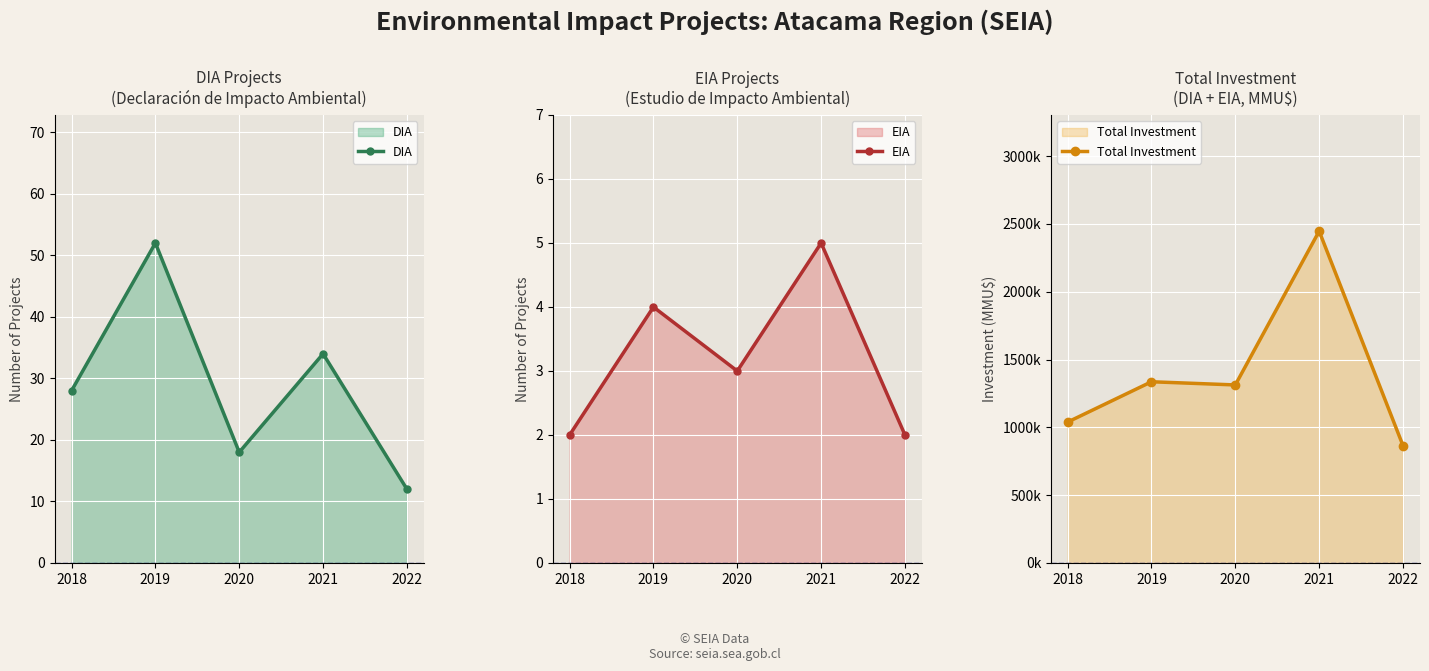

True or false: DIA has a value of 34 at 2021.

True